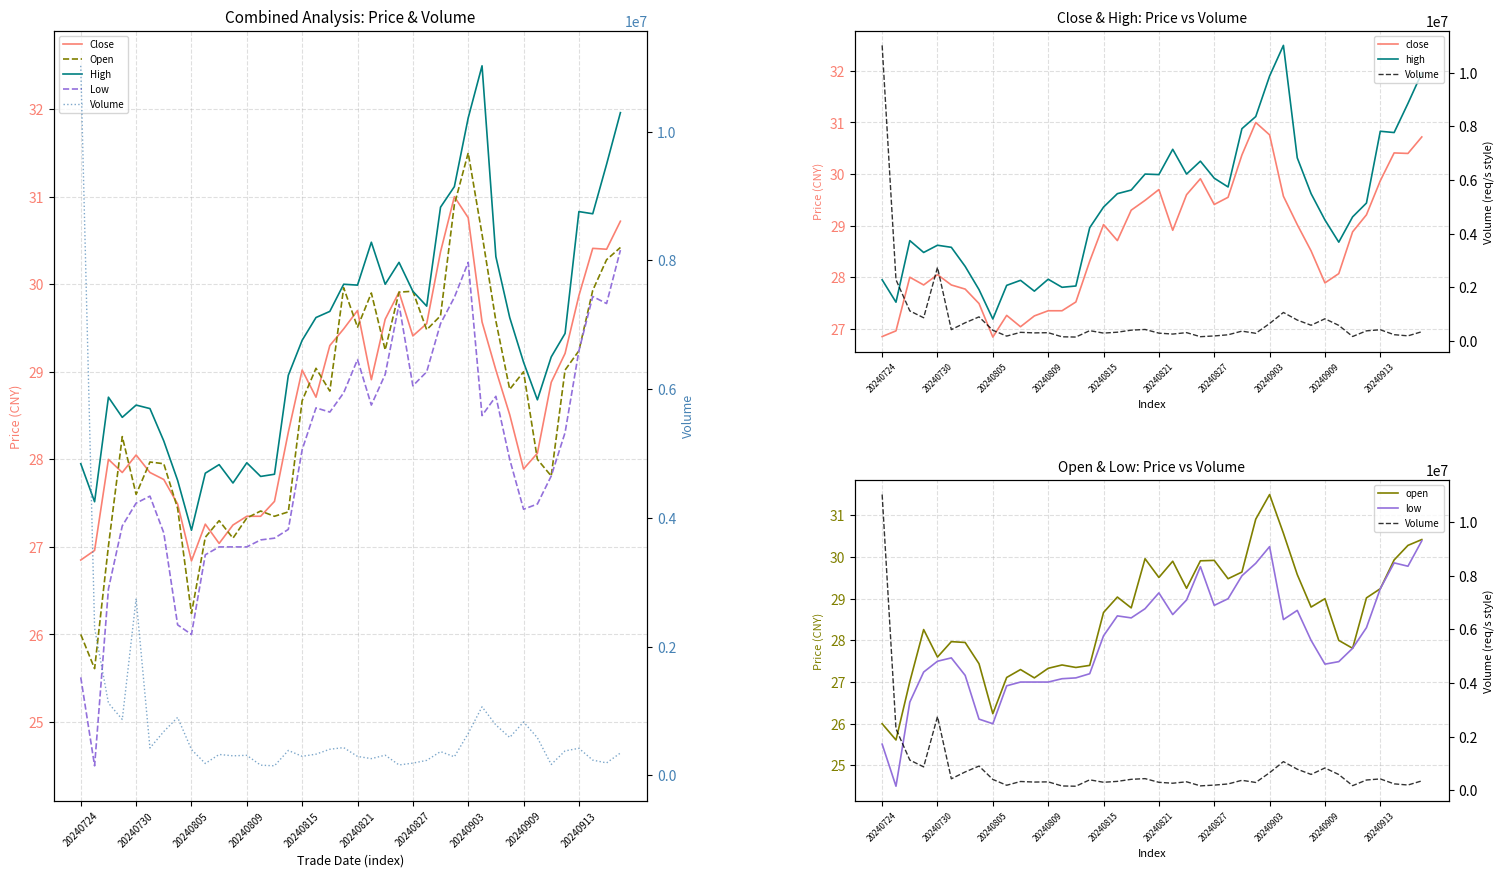

The close series shows 37.1 at 20240807. True or false?

False